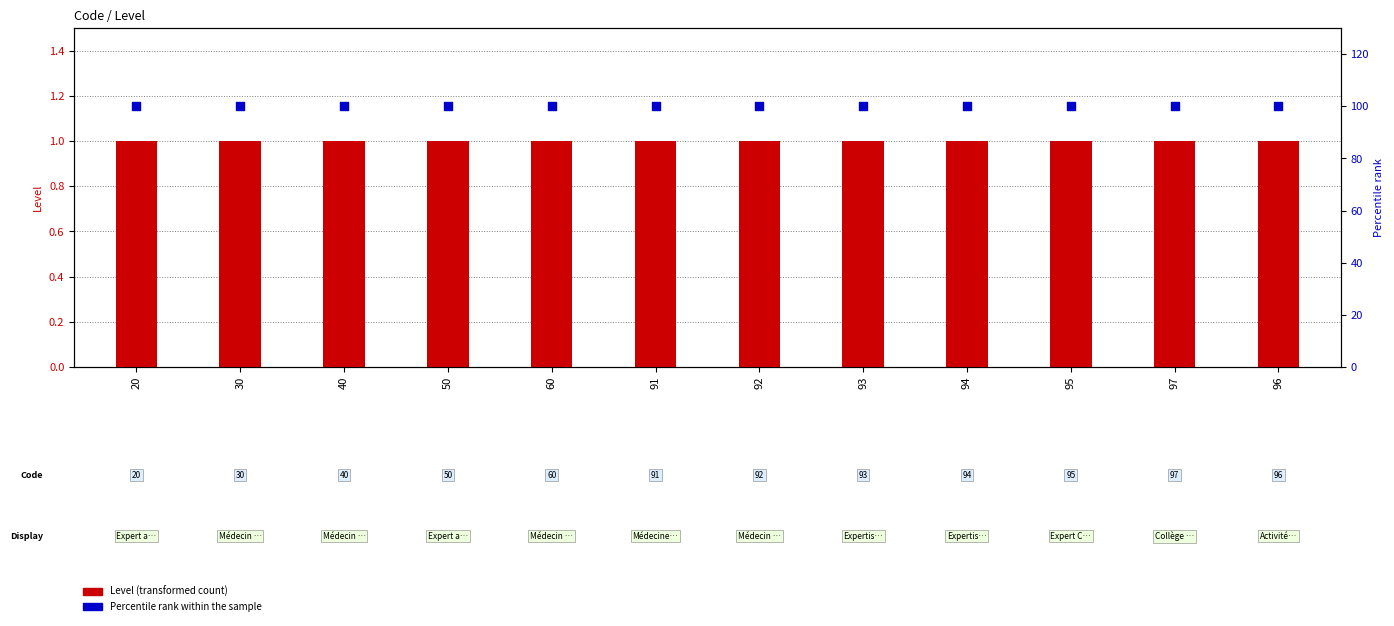

Which series contains the lowest Y value?

Level